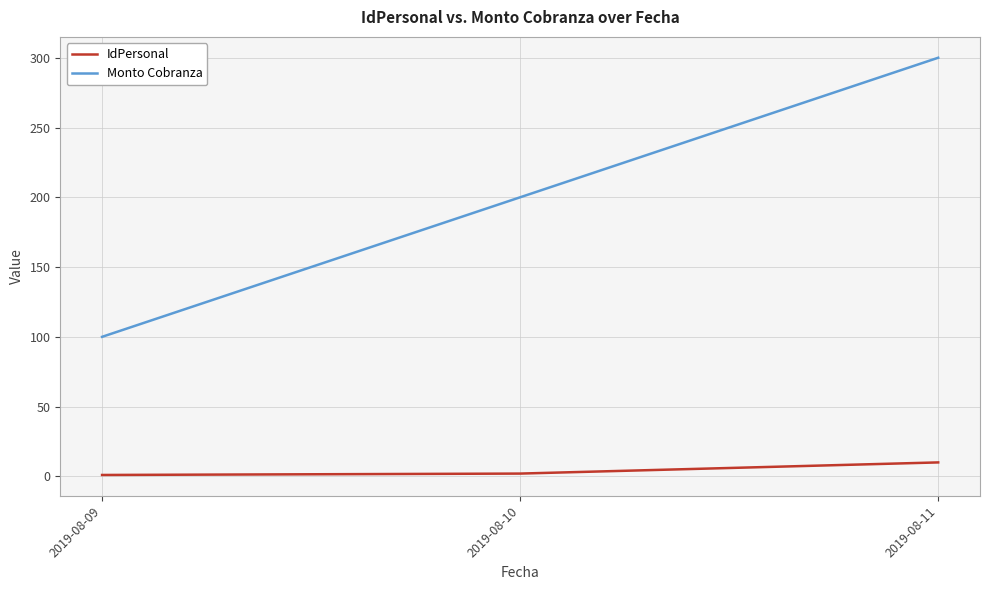

What are all the series names shown in the legend?

IdPersonal, Monto Cobranza